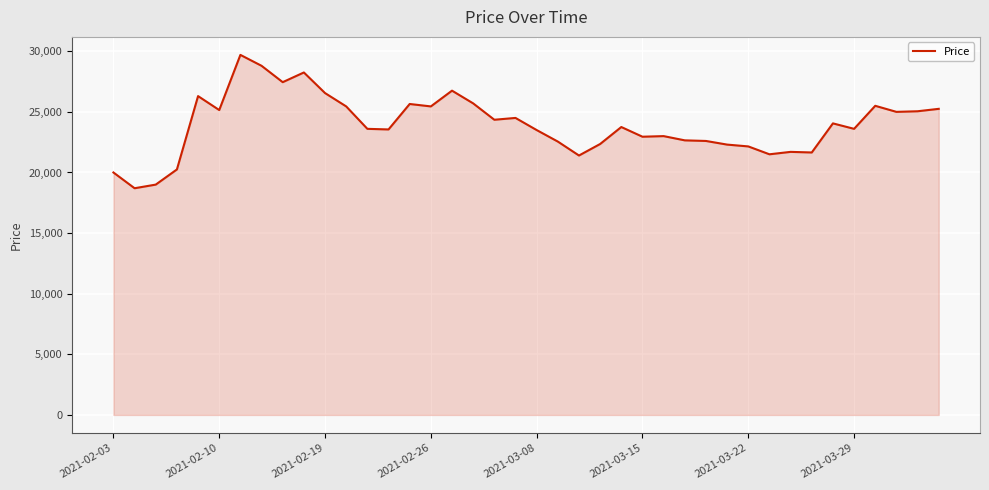

What is the maximum value shown in the chart?

29700